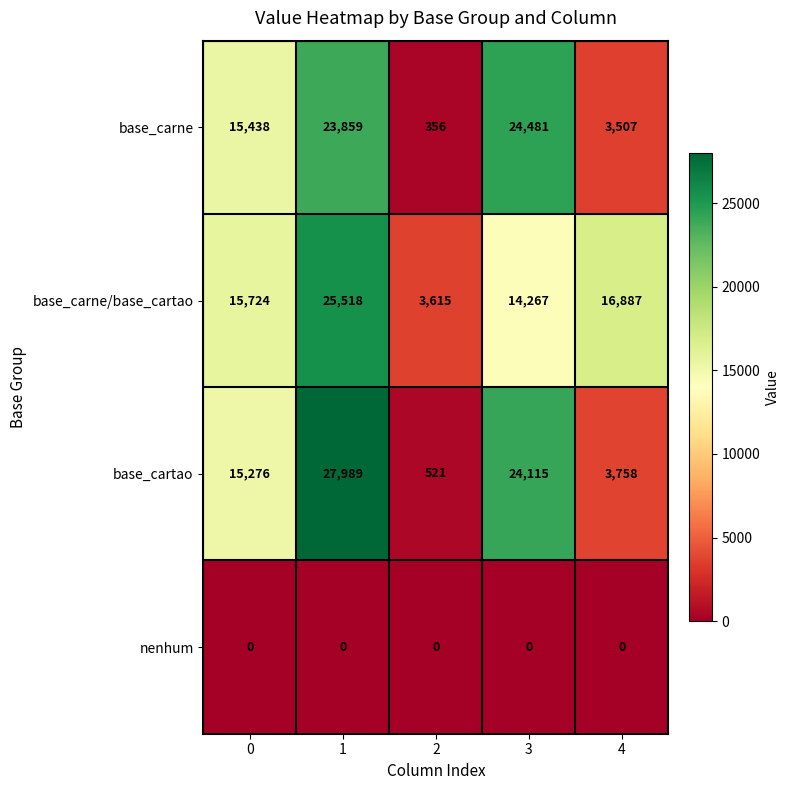

Count the number of categories in the chart.

5